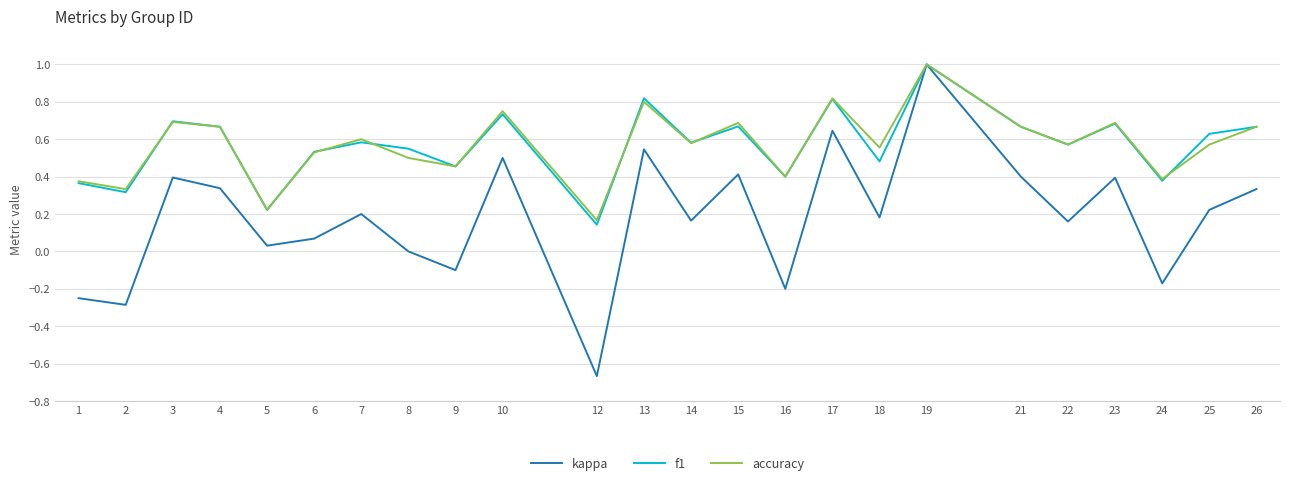

At which label is kappa closest to 0?

8